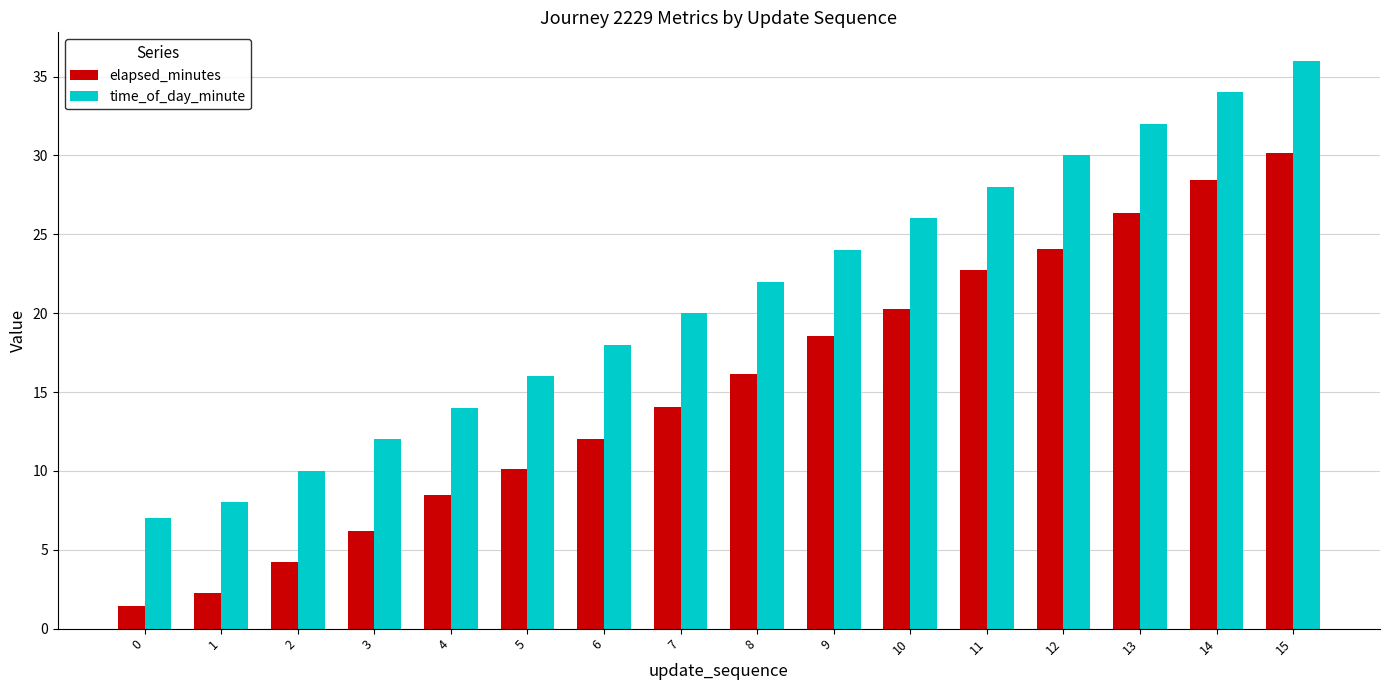

True or false: time_of_day_minute has a value of 16.3 at 3.

False